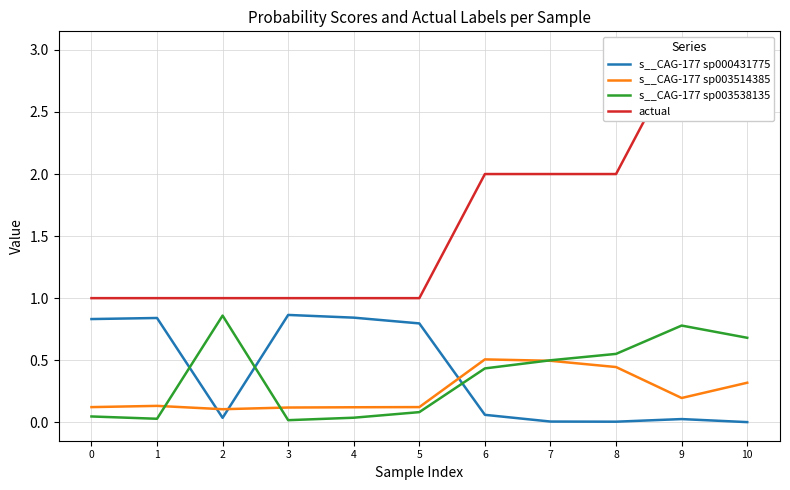

What is the sum of the s__CAG-177 sp000431775 values at 4 and 3?

1.7